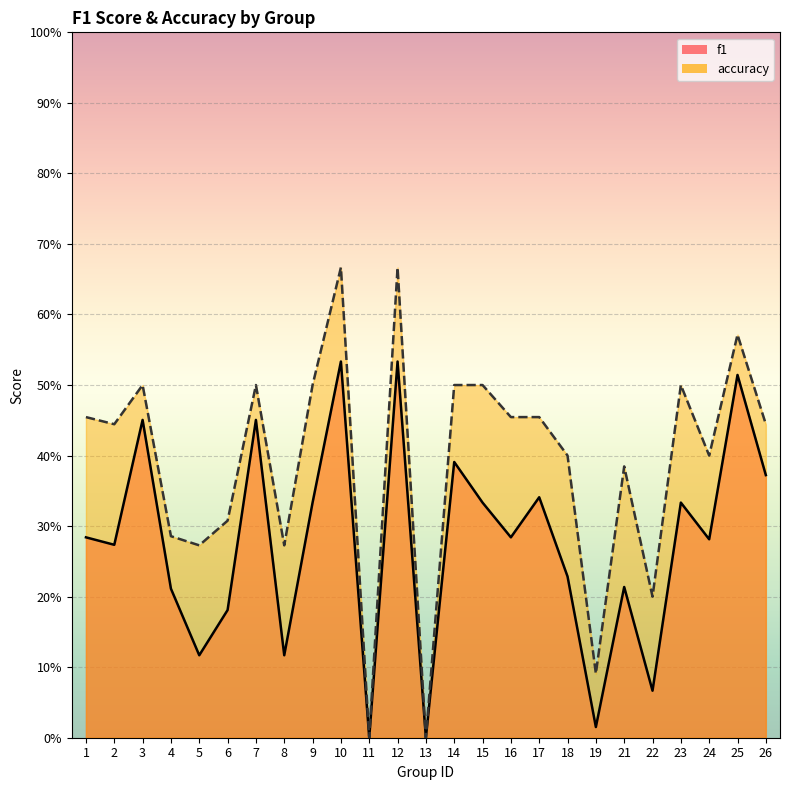

List the labels in order of accuracy value, smallest first.

11, 13, 19, 22, 5, 8, 4, 6, 21, 18, 24, 2, 26, 1, 16, 17, 3, 7, 9, 14, 15, 23, 25, 10, 12